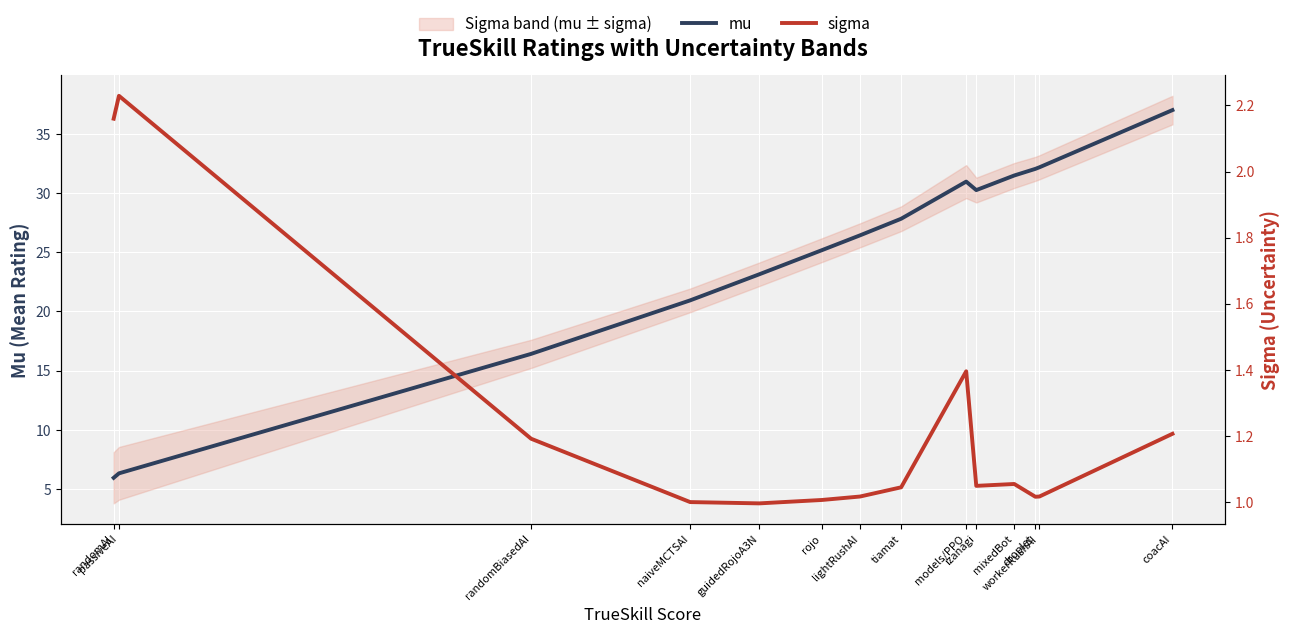

What is the sum of the mu values at workerRushAI and randomAI?

38.1